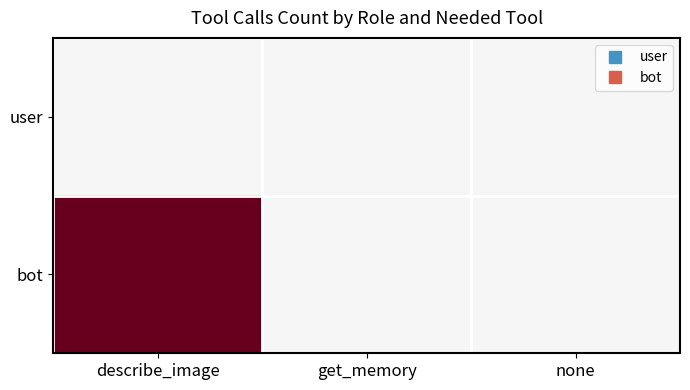

At which category is the sum across all series the highest?

describe_image